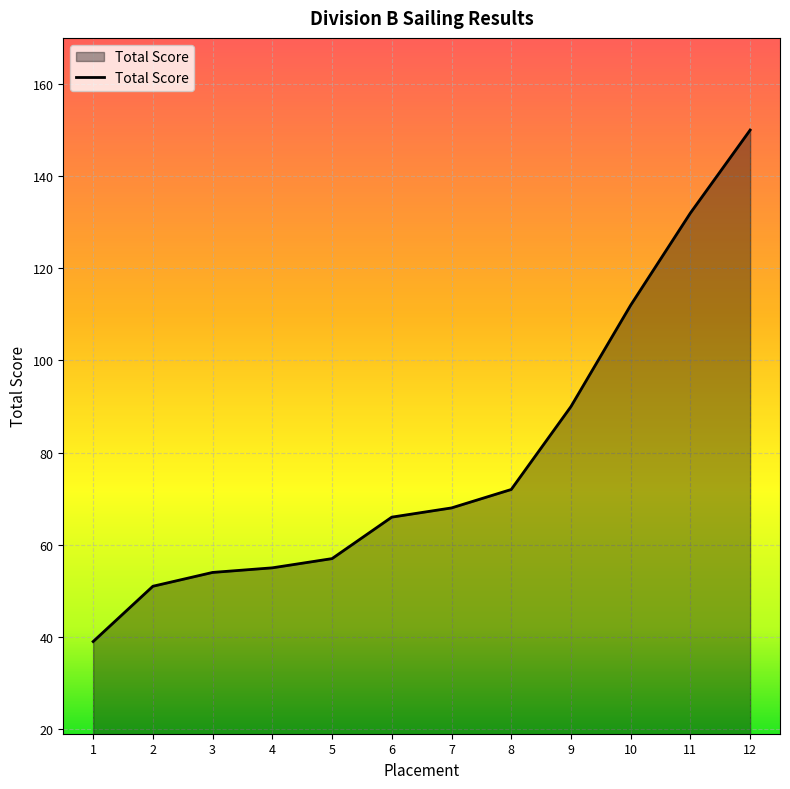

How many lines are shown in the chart?

1